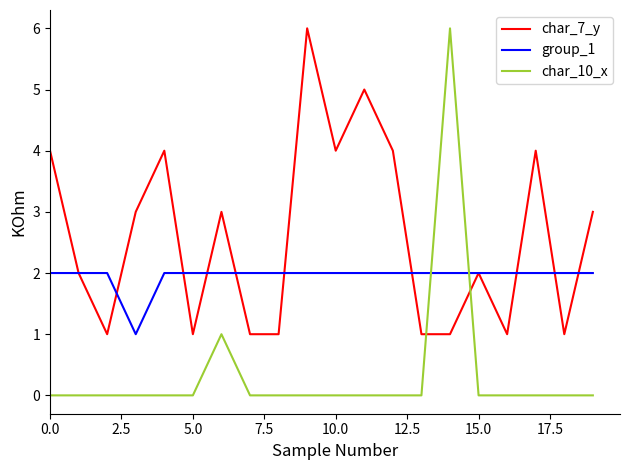

What are all the series names shown in the legend?

char_7_y, group_1, char_10_x